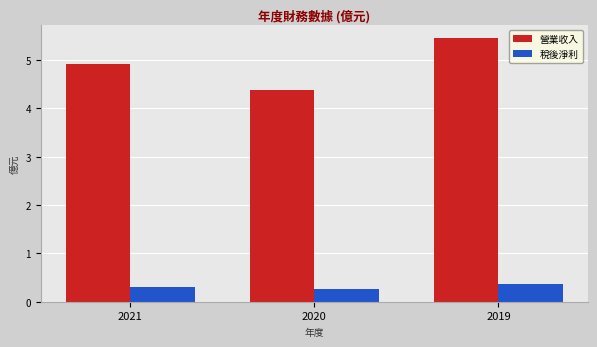

The 營業收入 series shows 3.0 at 2021. True or false?

False